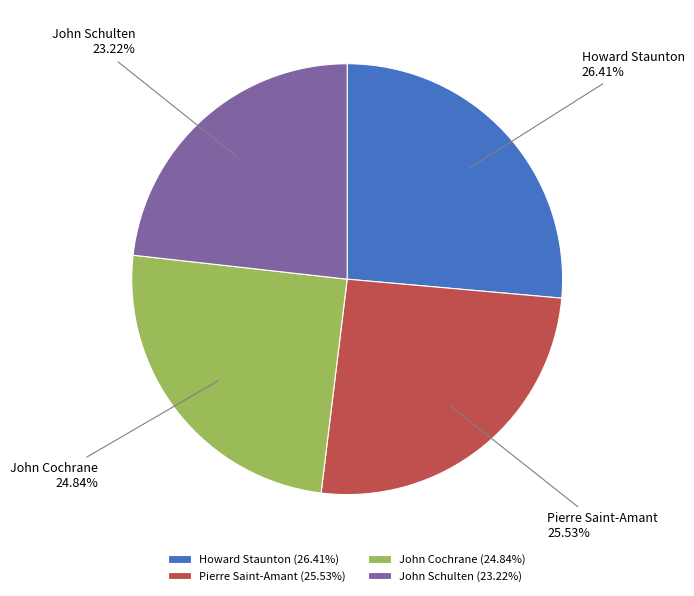

Is there any slice that represents more than half of the pie?

No